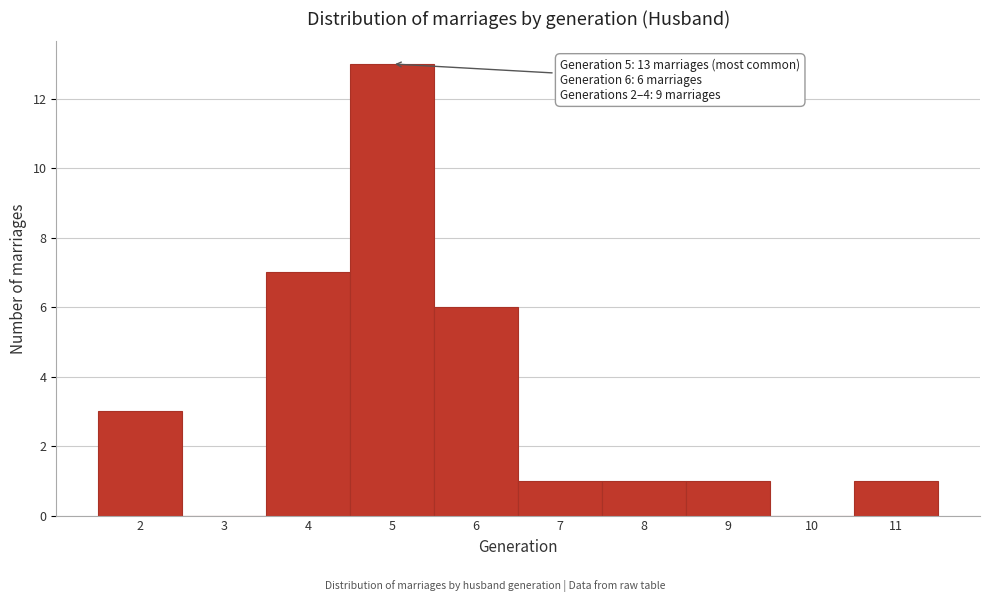

Which range on the x-axis has the tallest bar?

4.5 to 5.5